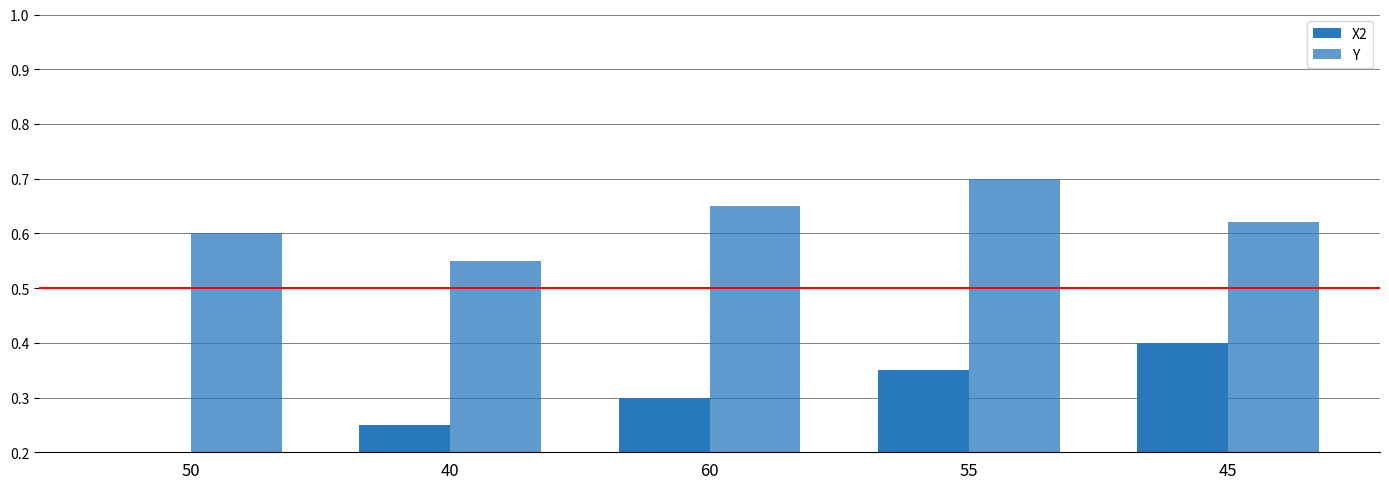

Which series has the largest total across all categories?

Y